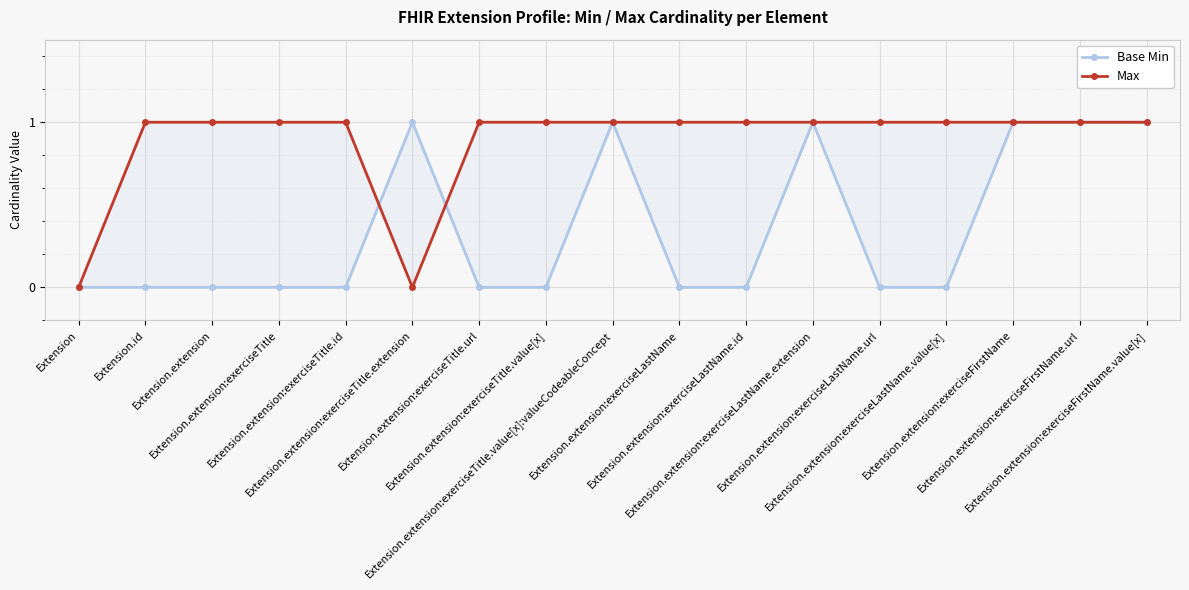

Where is Base Min nearest to the value 0?

Extension